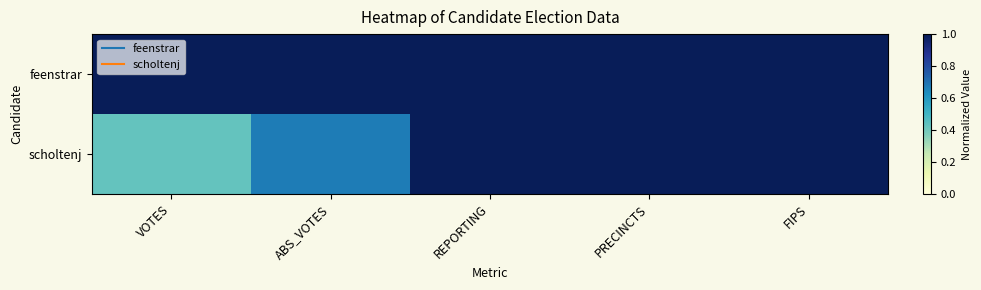

What is the spread (max minus min) of values at ABS_VOTES?

0.3